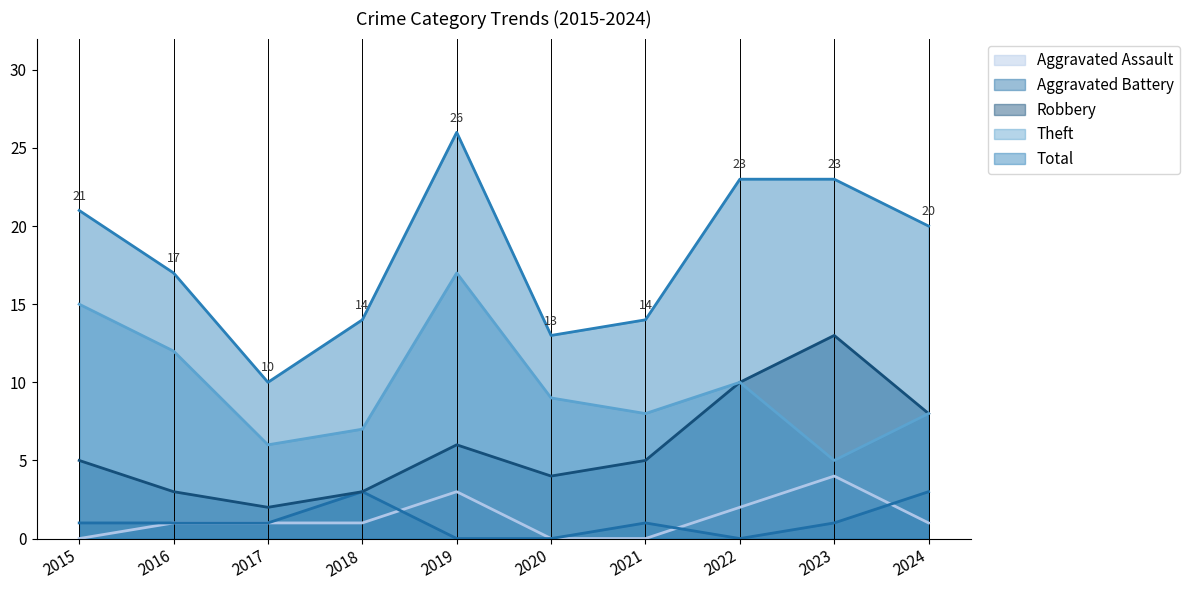

What value does the Aggravated Assault series have at 2018?

1